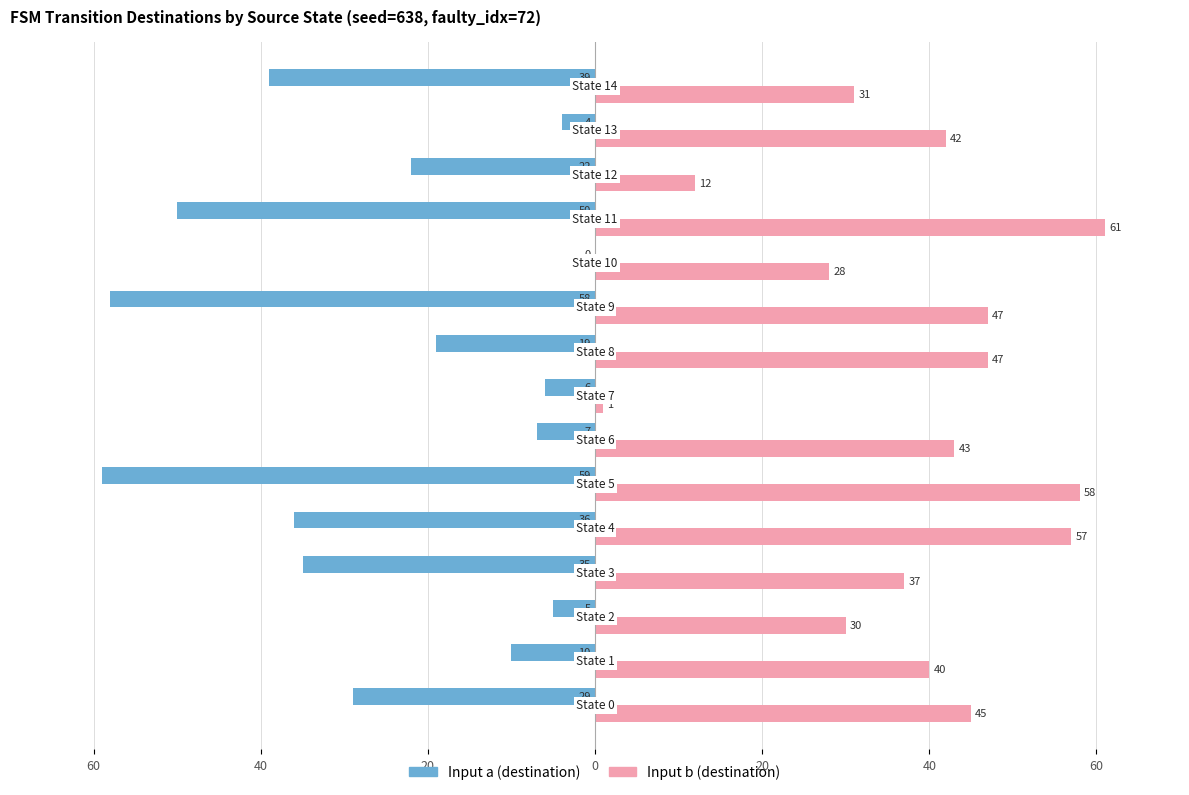

What is the maximum value for Input b (destination)?

61